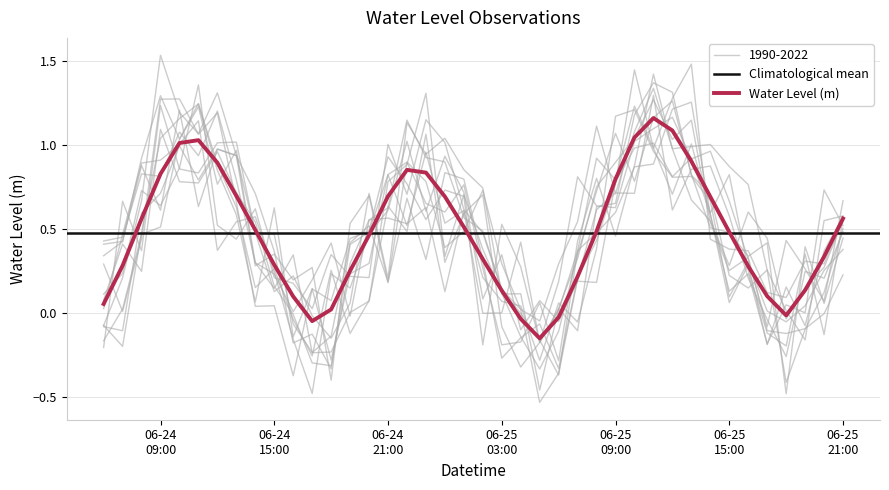

What is the label of the 4th point from the right?

2024-06-25 18:00:00